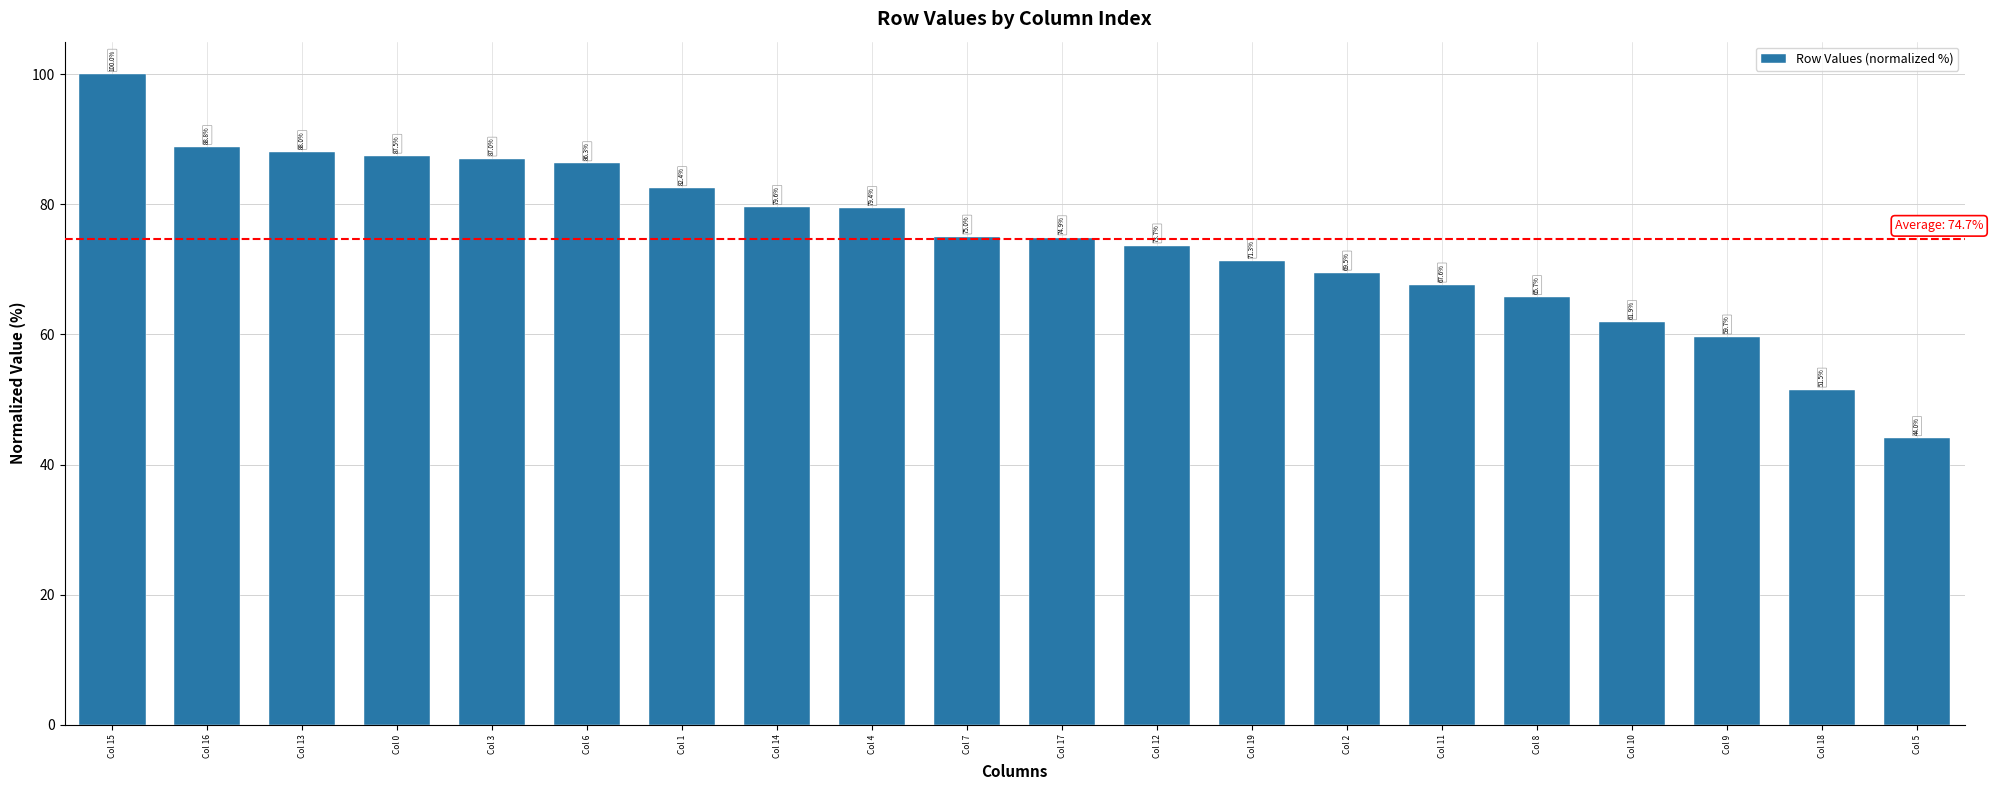

What position from the left is Col 1?

7